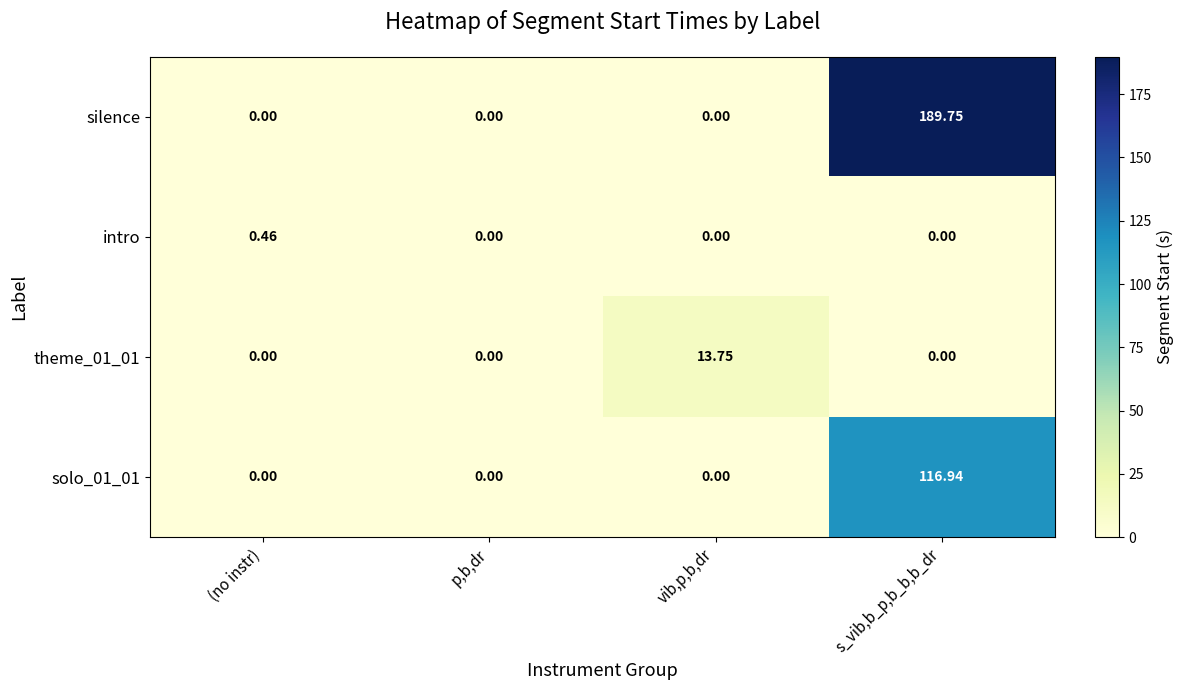

How many series are shown in this chart?

4